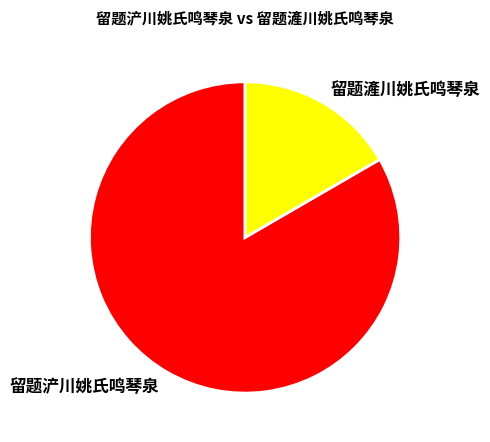

Combined, do 留题滻川姚氏鸣琴泉 and 留题浐川姚氏鸣琴泉 account for over 50%?

Yes